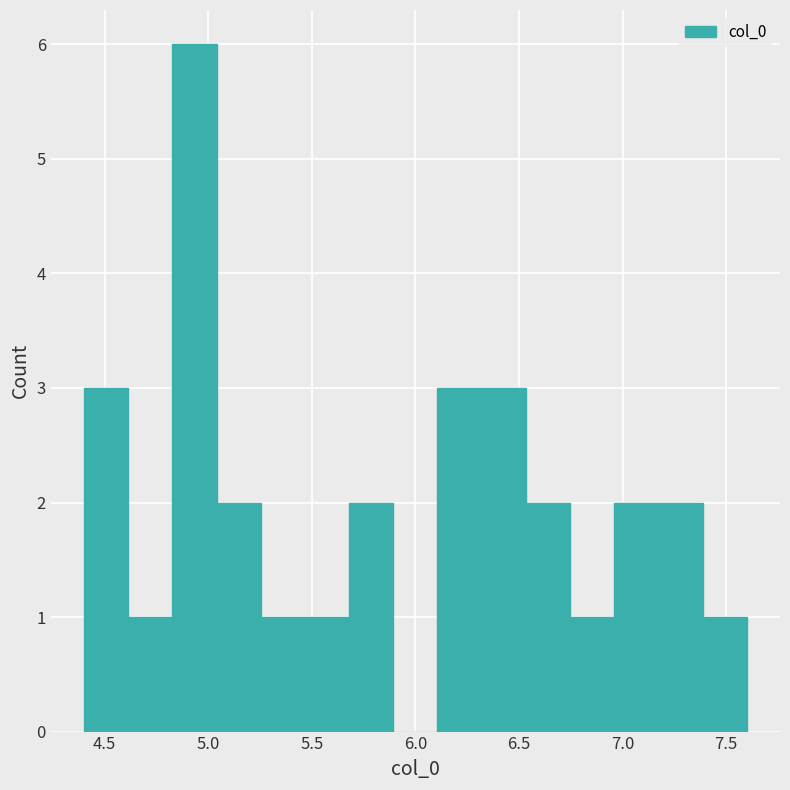

Over which range of the x-axis is the bar tallest?

4.85 to 5.05